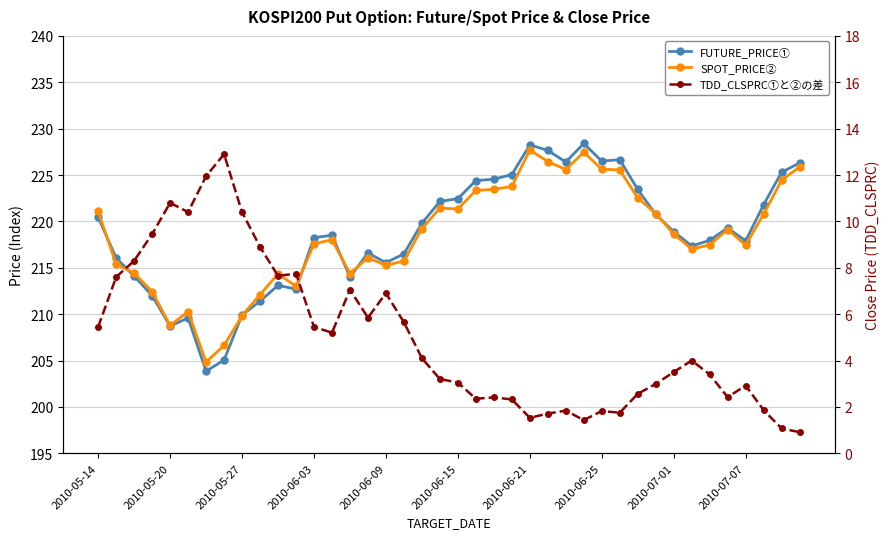

What is the difference between the maximum and minimum values in the SPOT_PRICE② series?

22.9